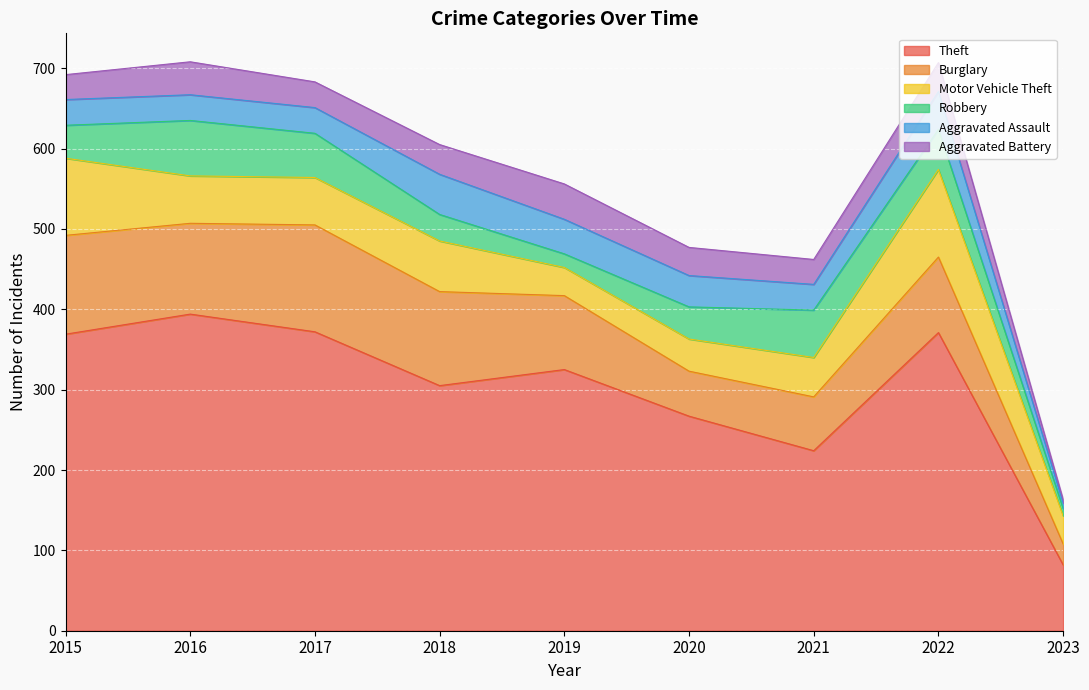

True or false: Theft and Aggravated Assault intersect in this chart.

False